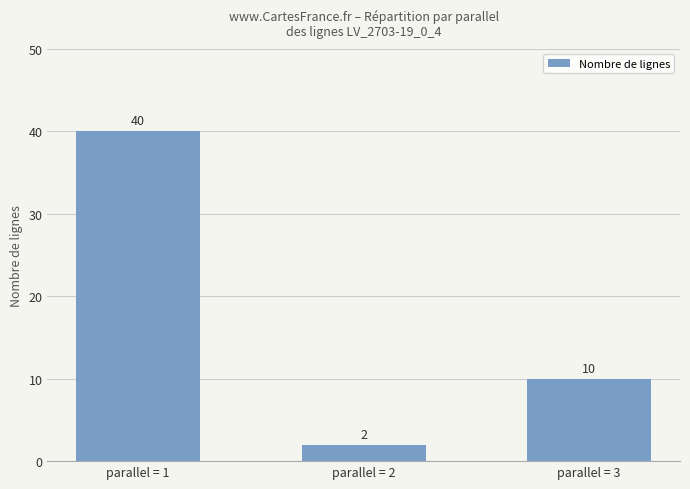

The value at parallel = 3 is 14. True or false?

False